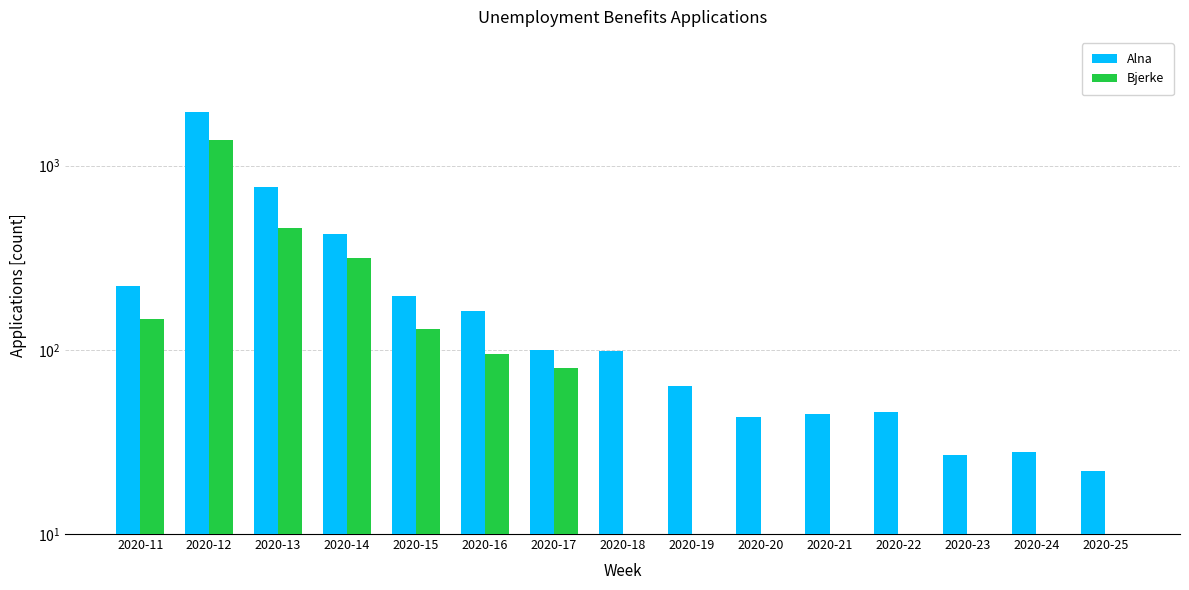

What is the average value of the Bjerke series?

173